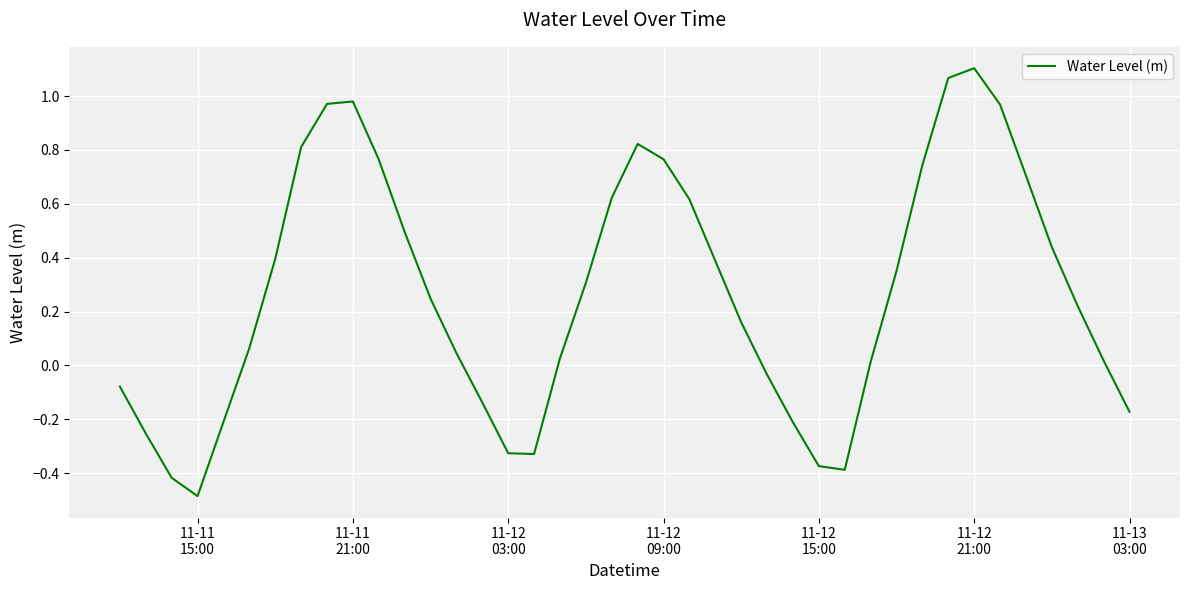

What is the difference between the maximum and minimum values?

1.6